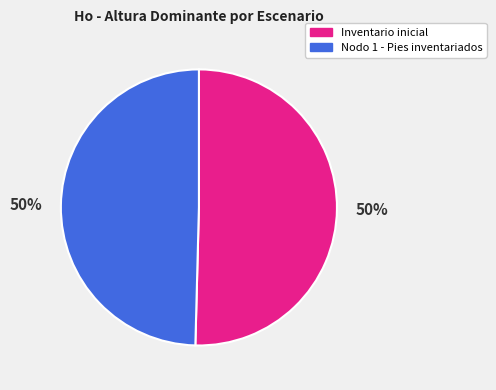

Do Nodo 1 - Pies inventariados and Inventario inicial together represent more than half of the pie?

Yes